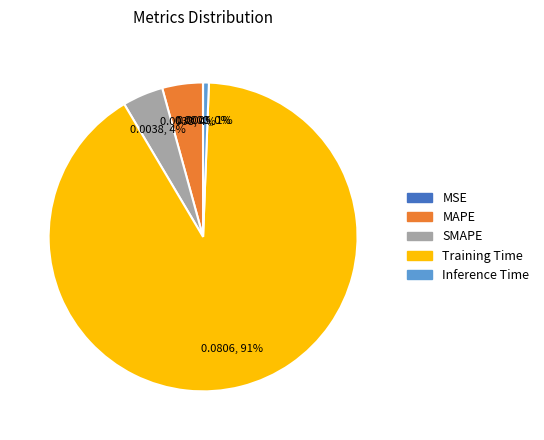

Is there a majority slice in this chart?

Yes